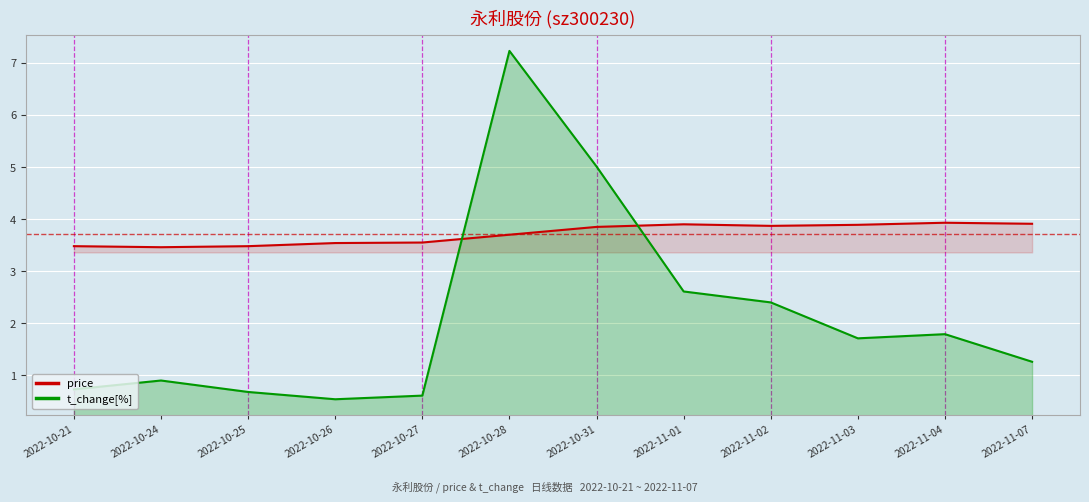

Is it true that price equals 2.1 at 2022-10-21?

False